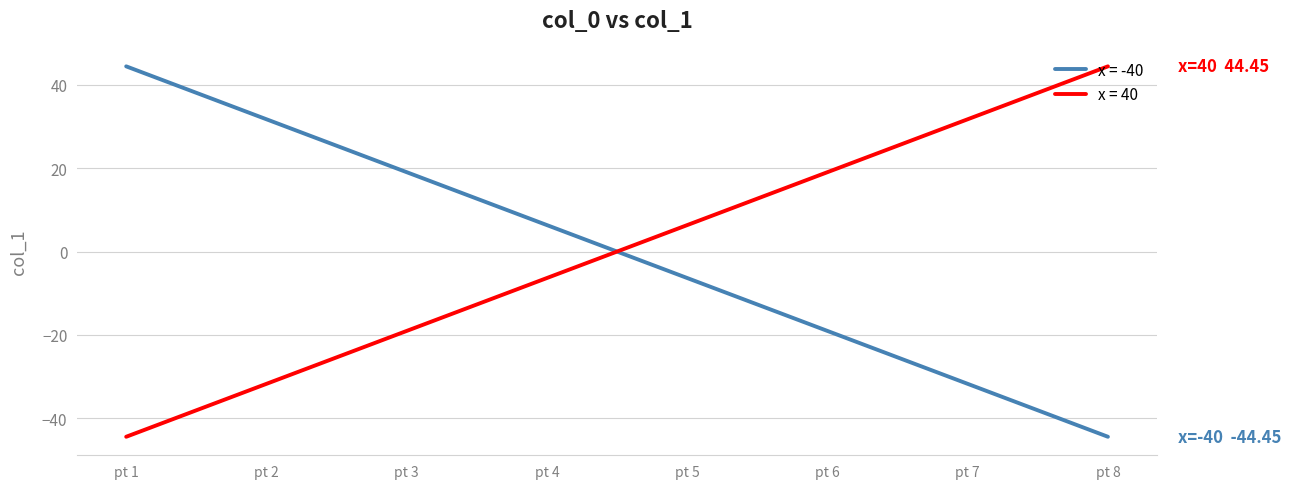

True or false: x = 40 and x = -40 intersect in this chart.

True